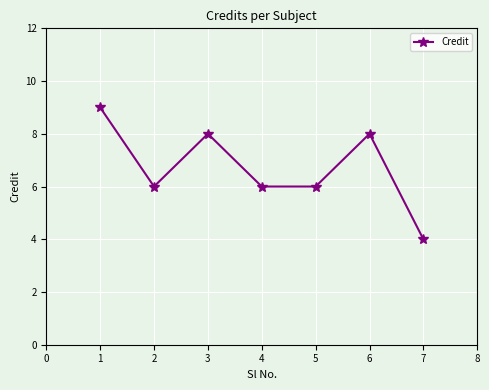

The value at 2 is 4. True or false?

False